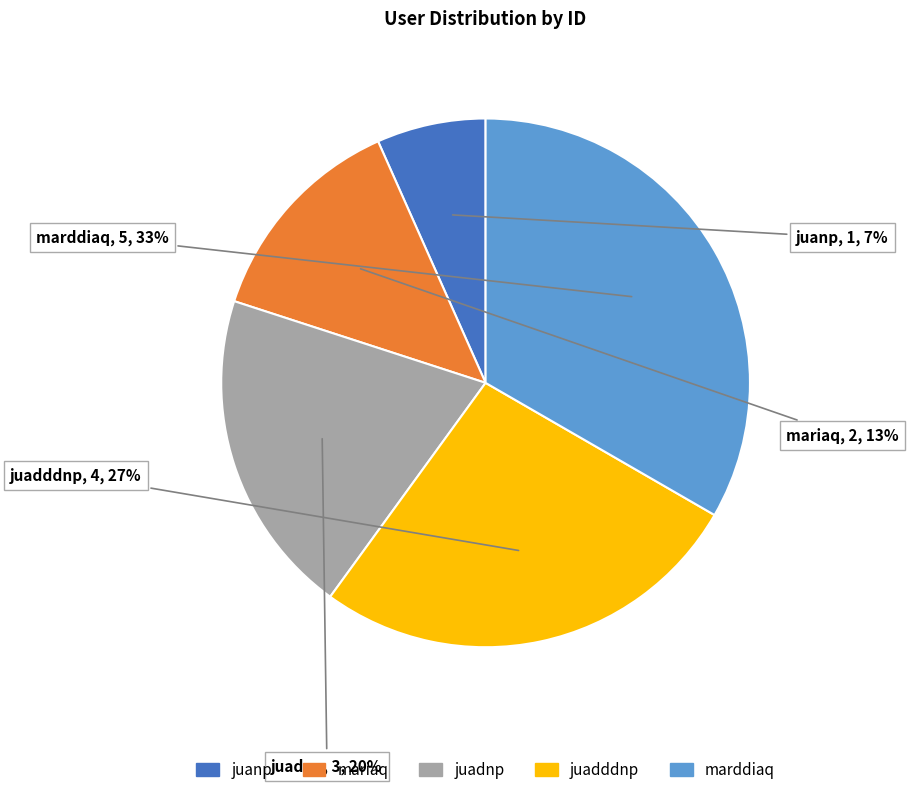

Combined, do juadddnp and marddiaq account for over 50%?

Yes